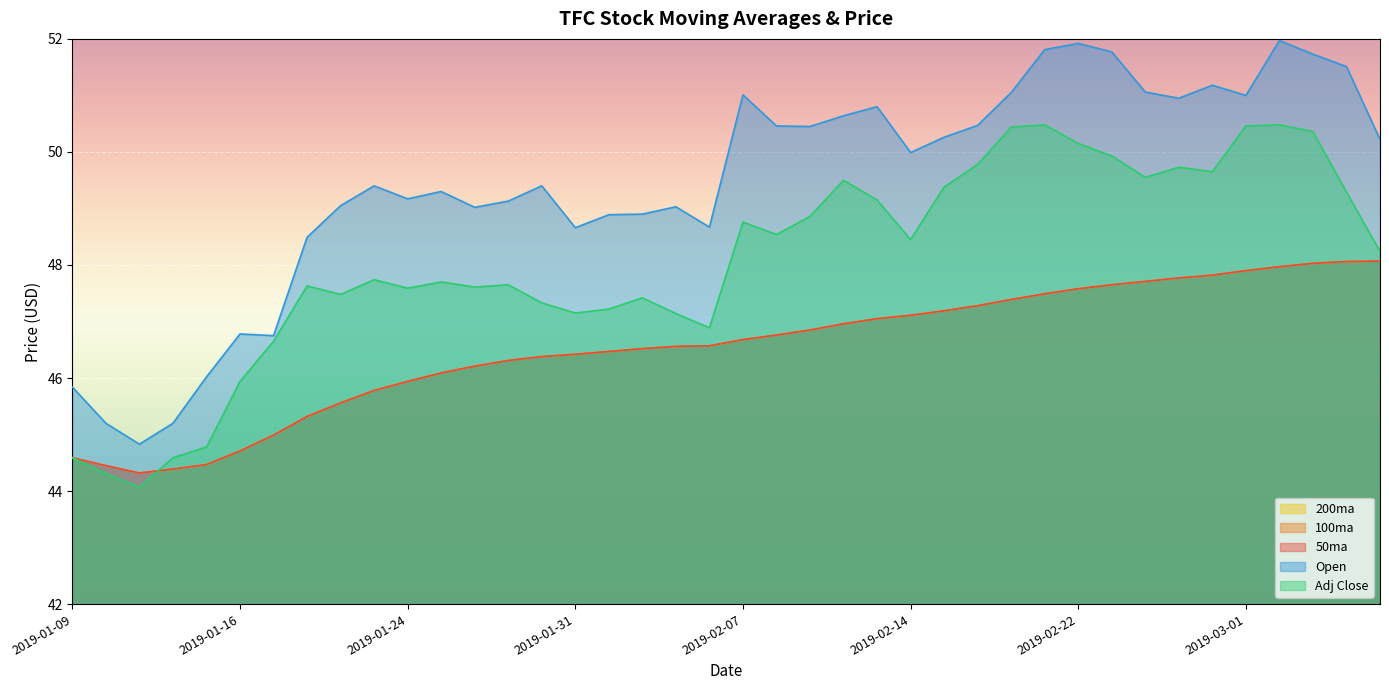

What is the label of the 6th point from the left?

2019-01-16